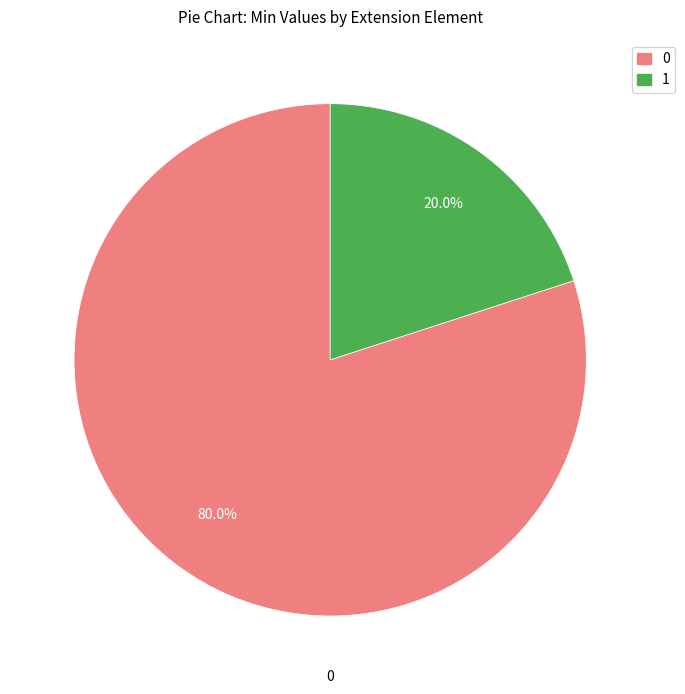

Does any single category account for the majority?

Yes